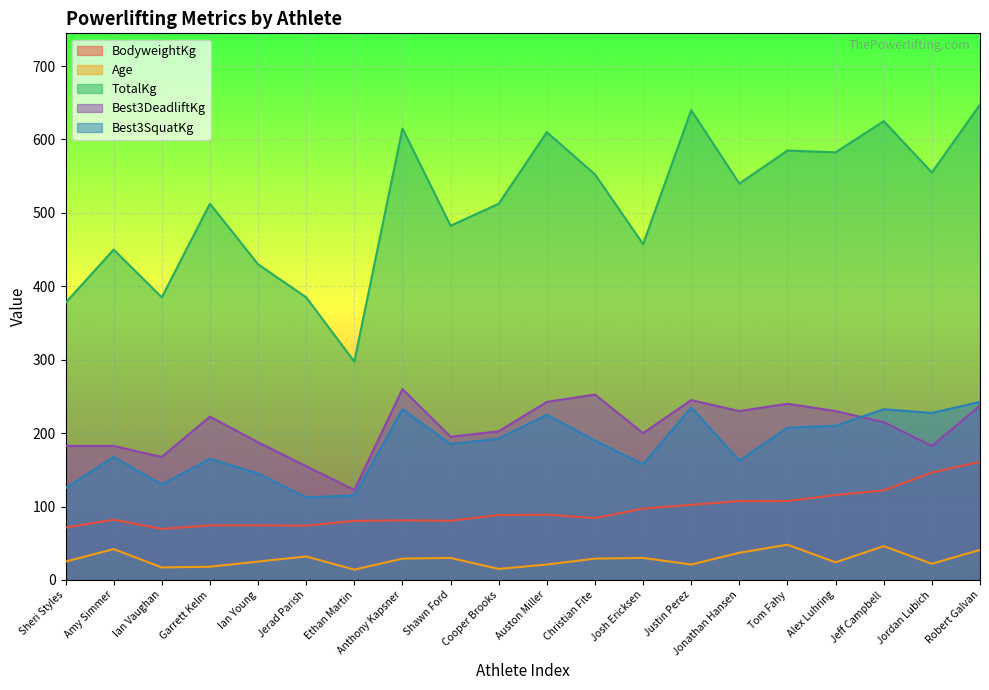

True or false: BodyweightKg has more than 0 interior local peaks.

True